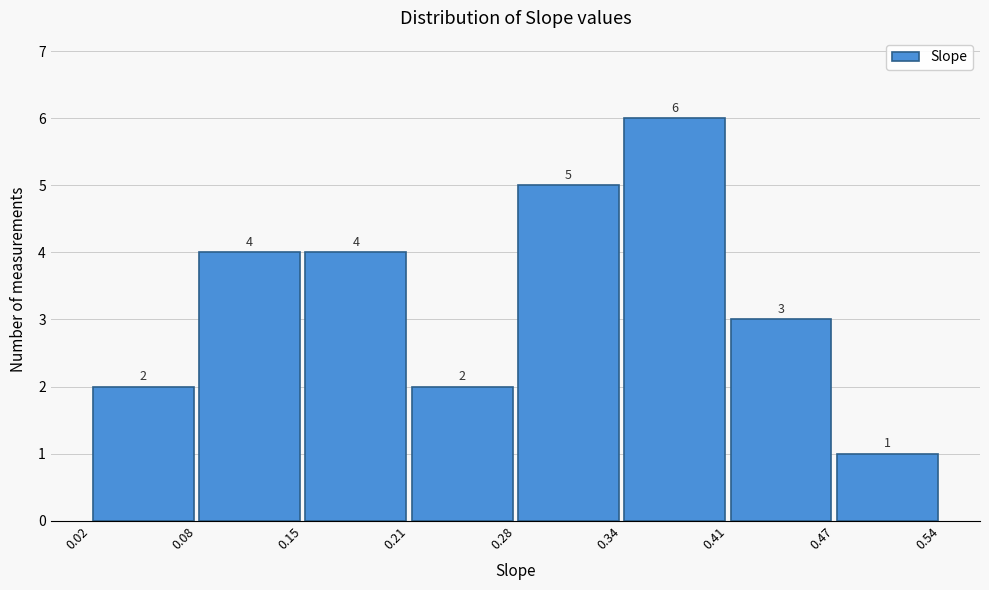

Reading left to right, transcribe this chart: for each bar, give the range it covers on the x-axis and its height.

0.02 to 0.08: 2
0.08 to 0.15: 4
0.15 to 0.21: 4
0.21 to 0.28: 2
0.28 to 0.34: 5
0.34 to 0.41: 6
0.41 to 0.47: 3
0.47 to 0.54: 1